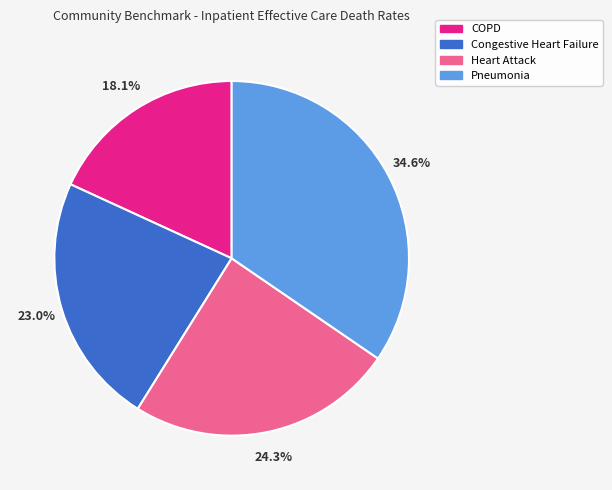

Is there a majority slice in this chart?

No